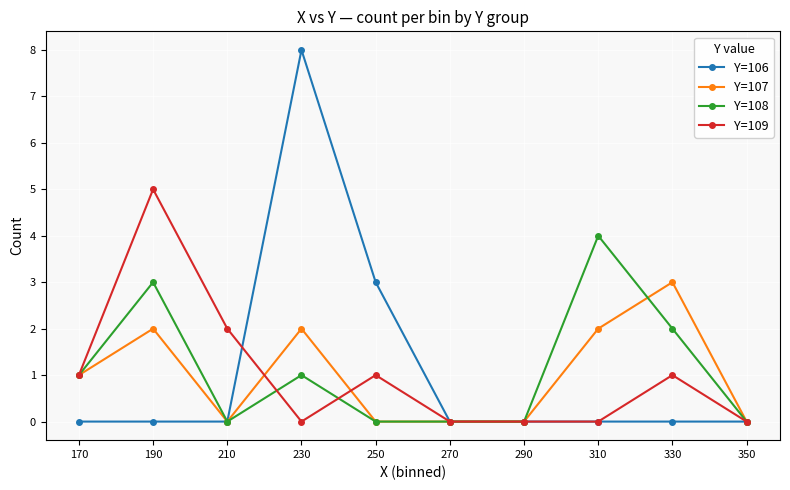

At which category is the sum across all series the highest?

230